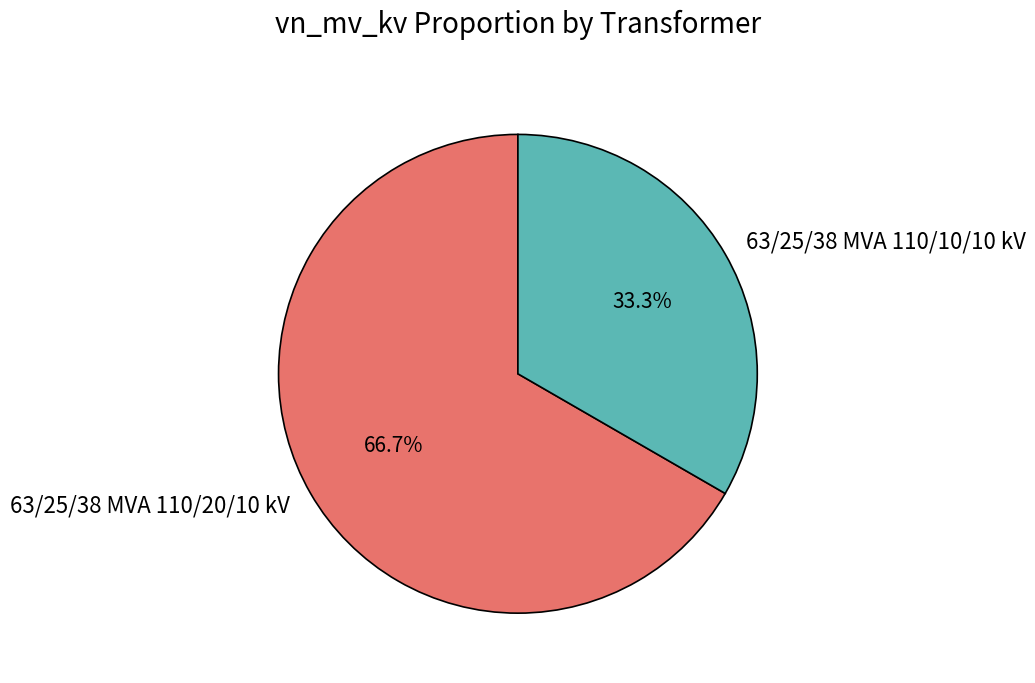

Rank the categories by value from lowest to highest.

63/25/38 MVA 110/10/10 kV, 63/25/38 MVA 110/20/10 kV